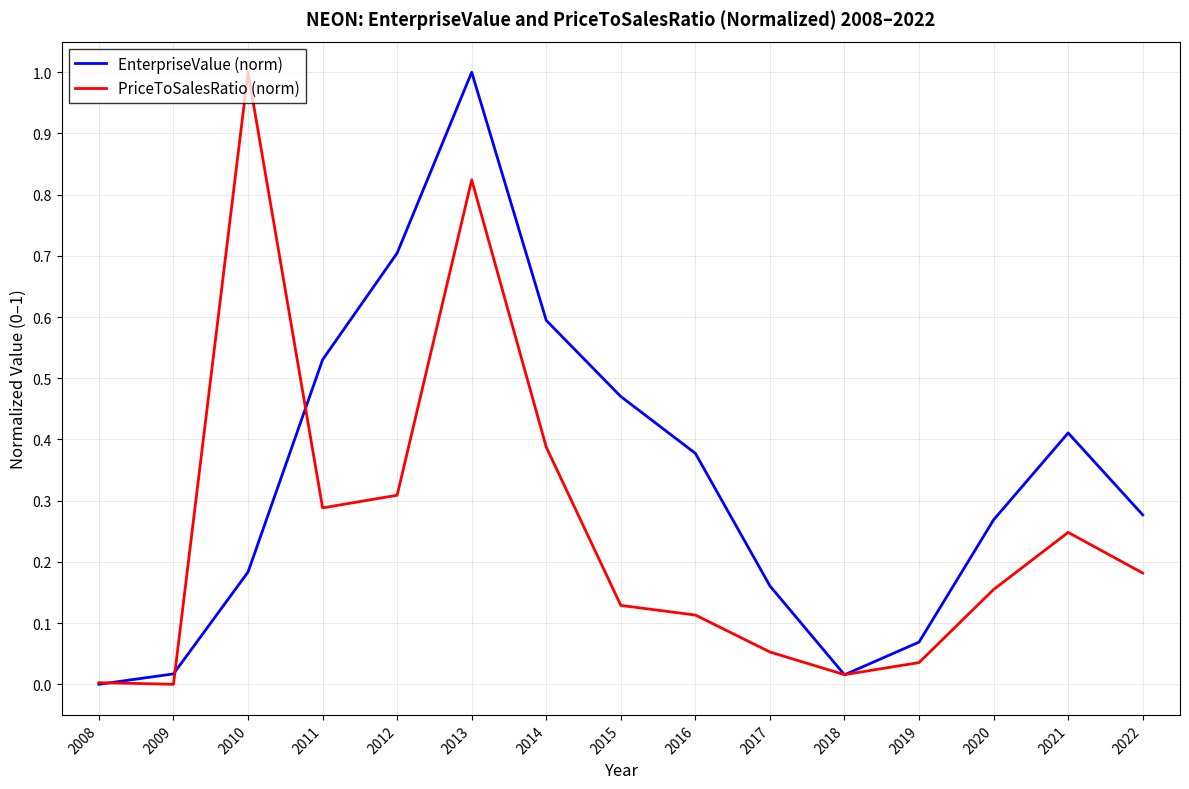

Is it true that PriceToSalesRatio (norm) equals 0.6 at 2009?

False